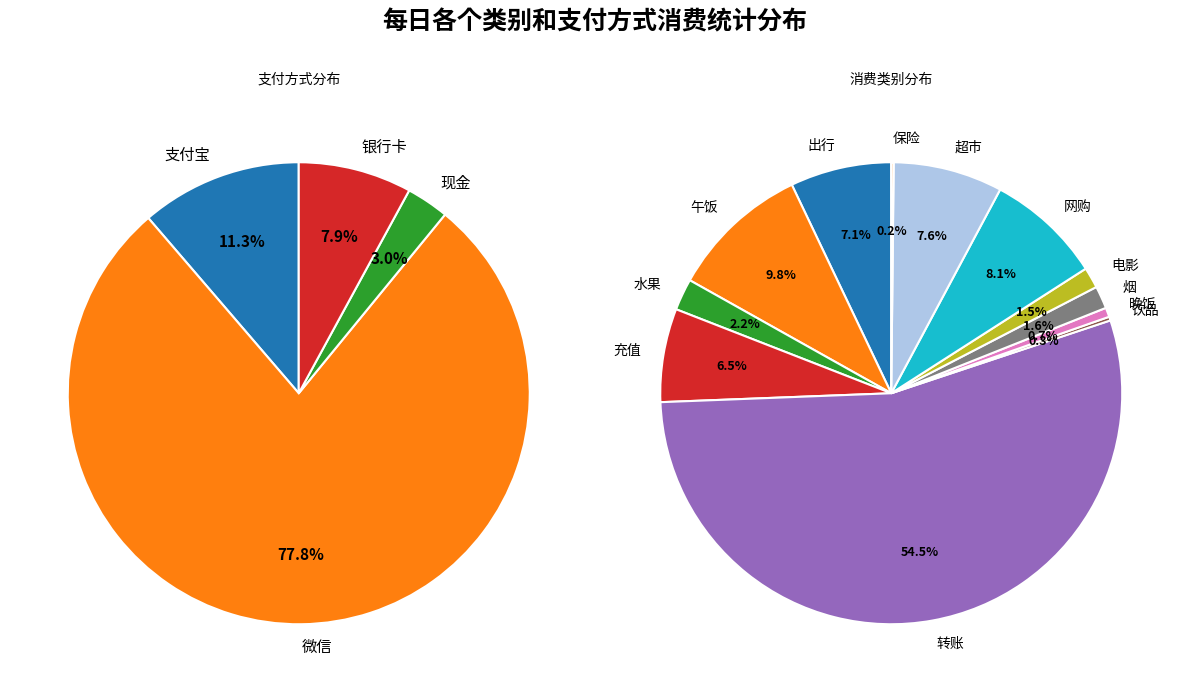

Which category has the smallest portion of the pie?

保险